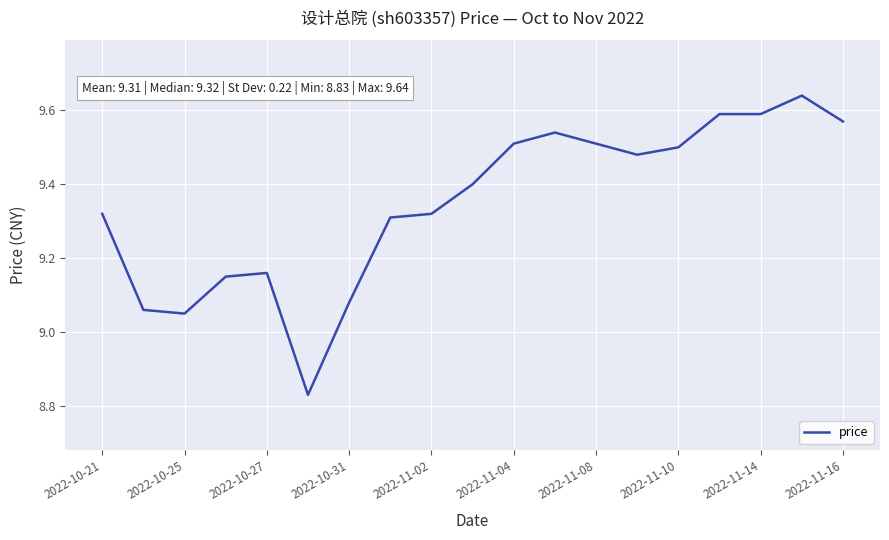

At which category does the data reach its first local peak?

2022-10-27